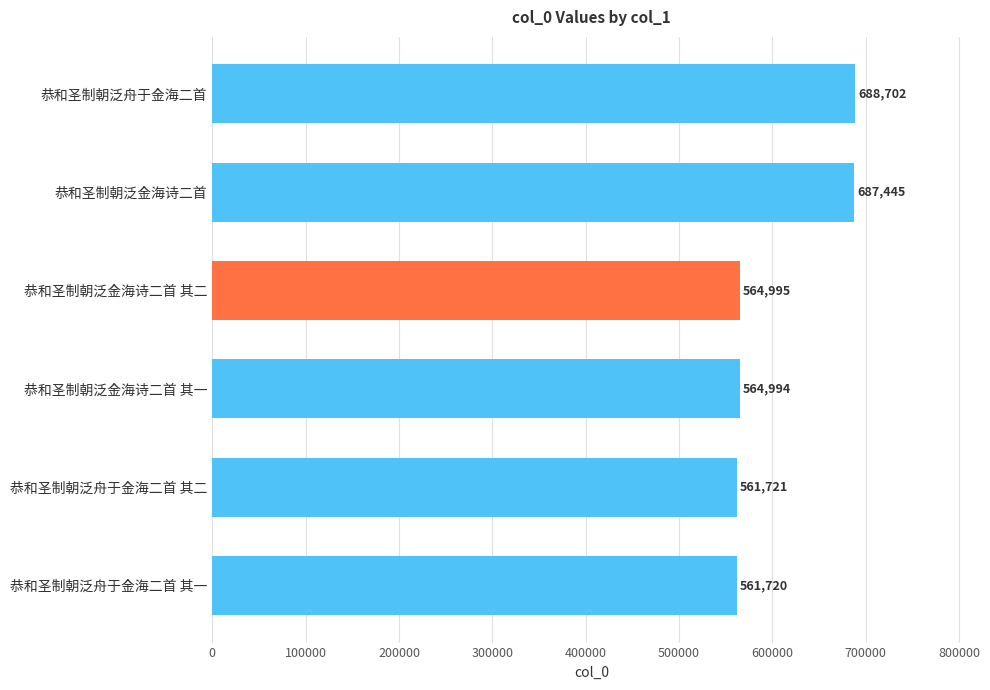

The value at 恭和圣制朝泛舟于金海二首 其二 is 561721. True or false?

True